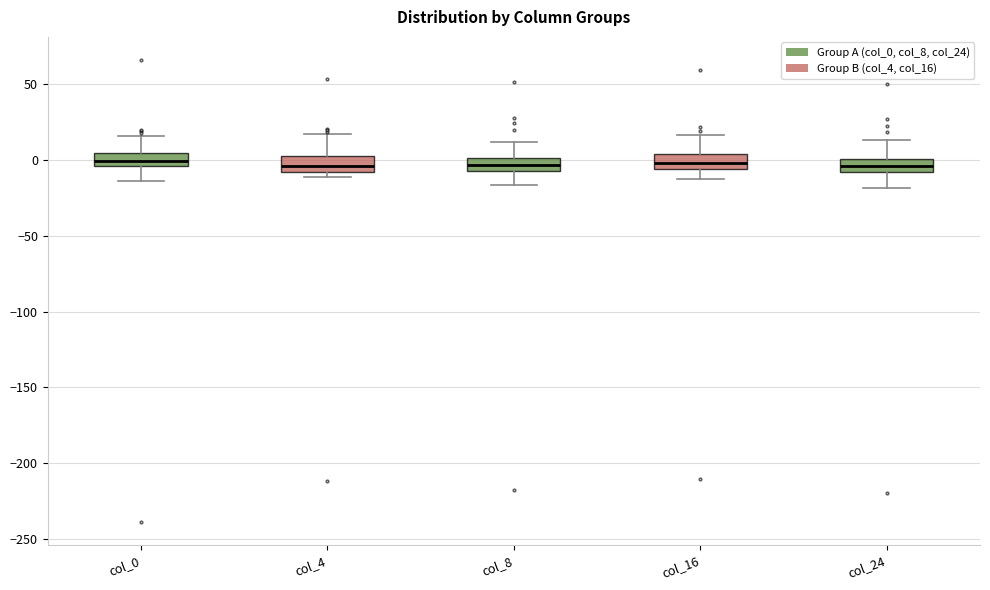

Reading left to right, transcribe this box plot: for each box, give where its median line is, the range the box spans, and where its two whiskers end, as read against the y-axis. The values are not printed on the chart, so give them approximately, as read against the axis.

col_0: median 0, box -5 to 5, whiskers -15 to 15
col_4: median -5, box -10 to 0, whiskers -10 (just below the box's lower edge) to 15
col_8: median -5 (inside the box), box -5 to 0, whiskers -15 to 10
col_16: median 0, box -5 to 5, whiskers -15 to 15
col_24: median -5, box -10 to 0, whiskers -20 to 15